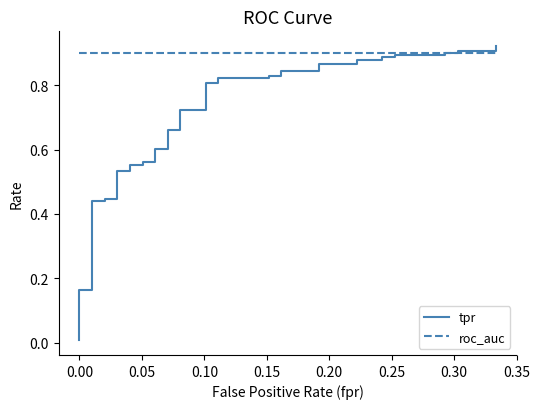

How many times do tpr and roc_auc cross each other?

1